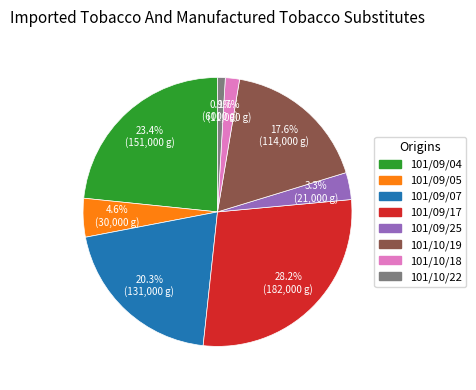

How many slices are in this pie chart?

8